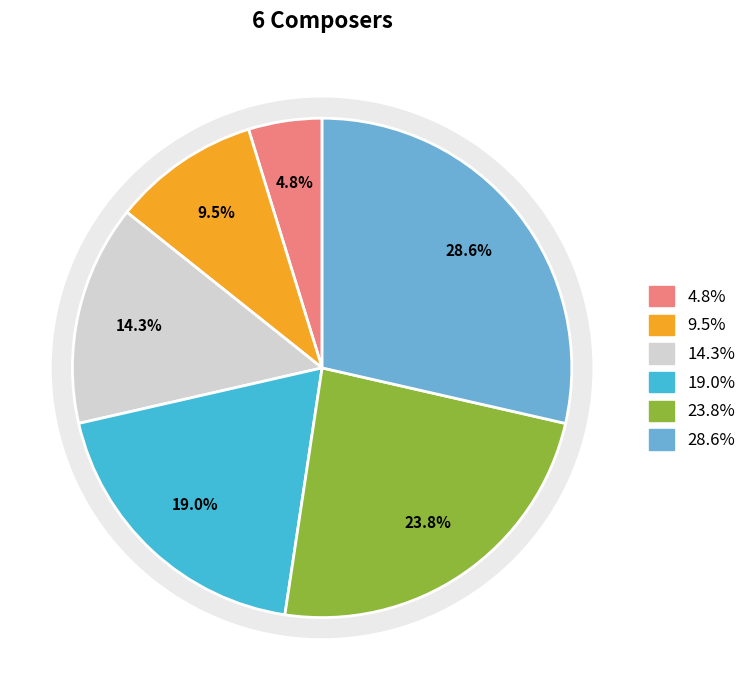

What percentage is NOT represented by B?

90.5%